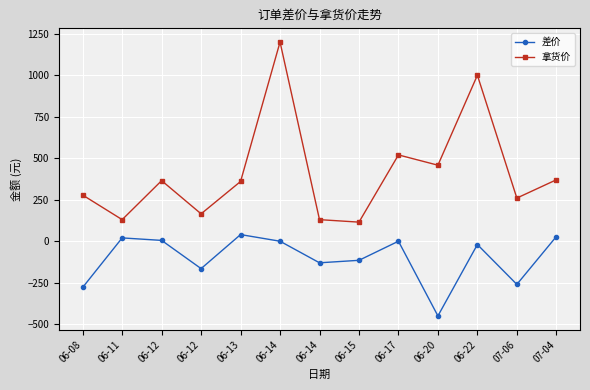

At which label is 拿货价 closest to 657?

06-17